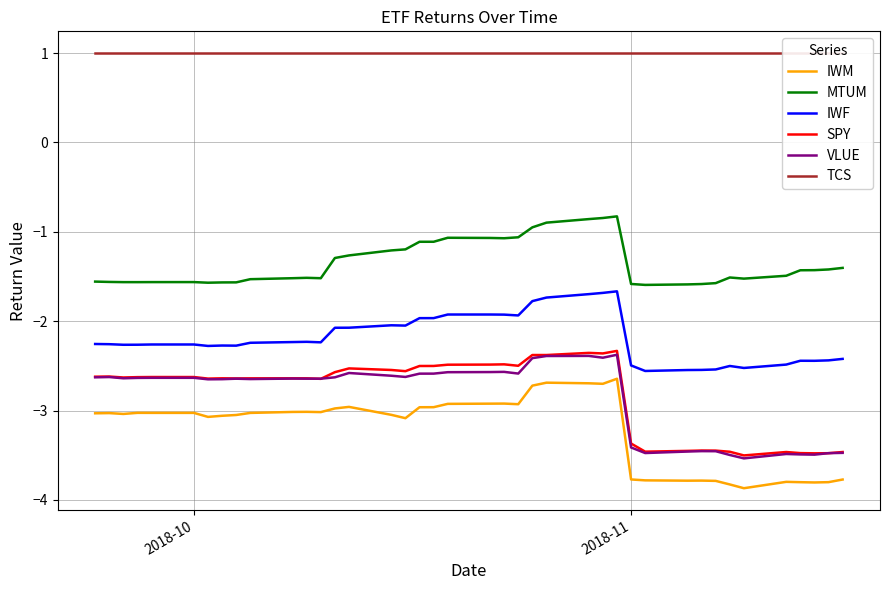

True or false: IWM and MTUM intersect in this chart.

False